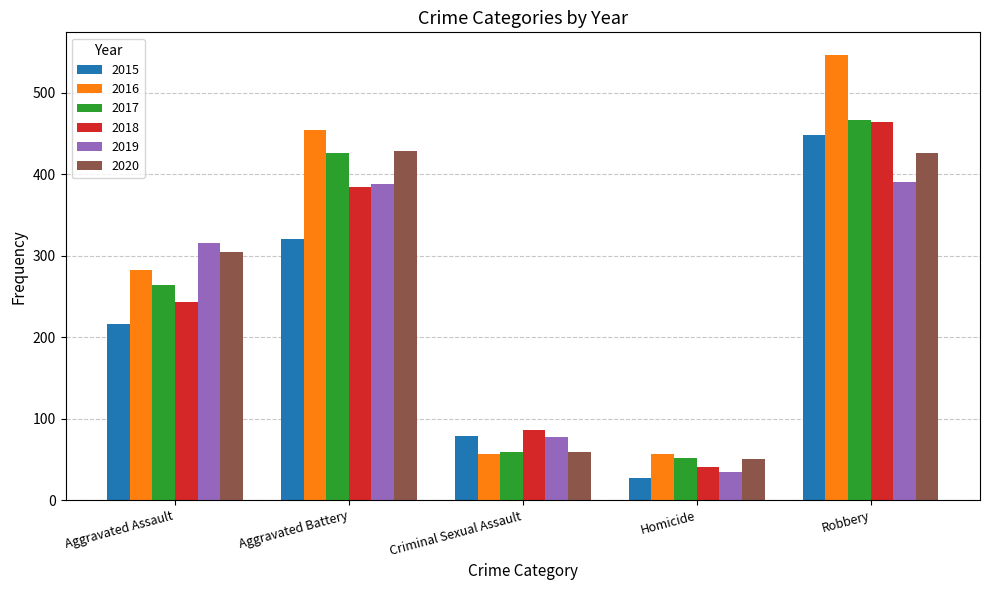

What is the value of the 2016 bar at the 5th from the left?

547